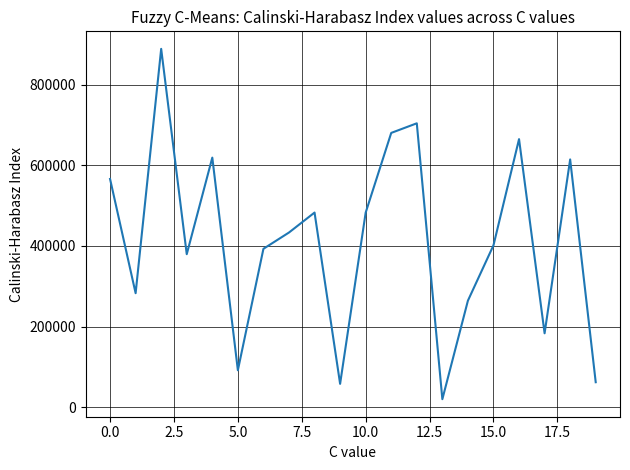

What is the minimum value shown in the chart?

19766